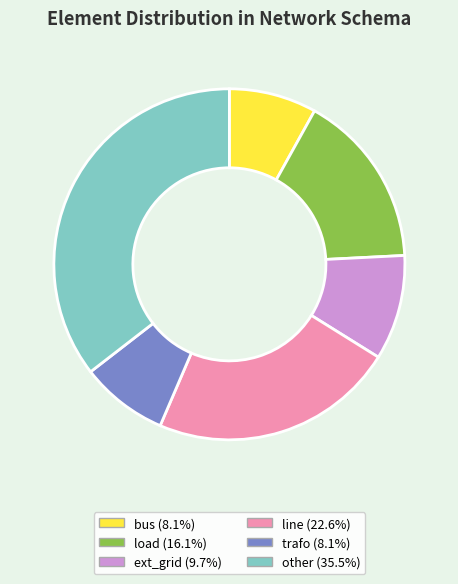

Is the sum of ext_grid and other greater than half?

No